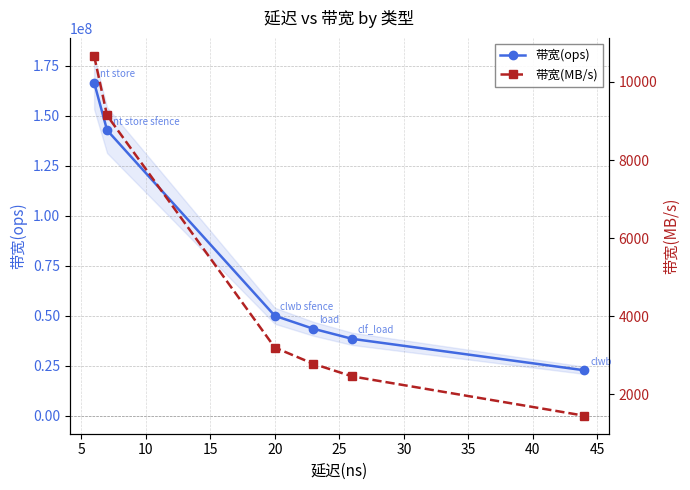

What is the value of the 带宽(ops) point at the 3rd from the left?

50000000